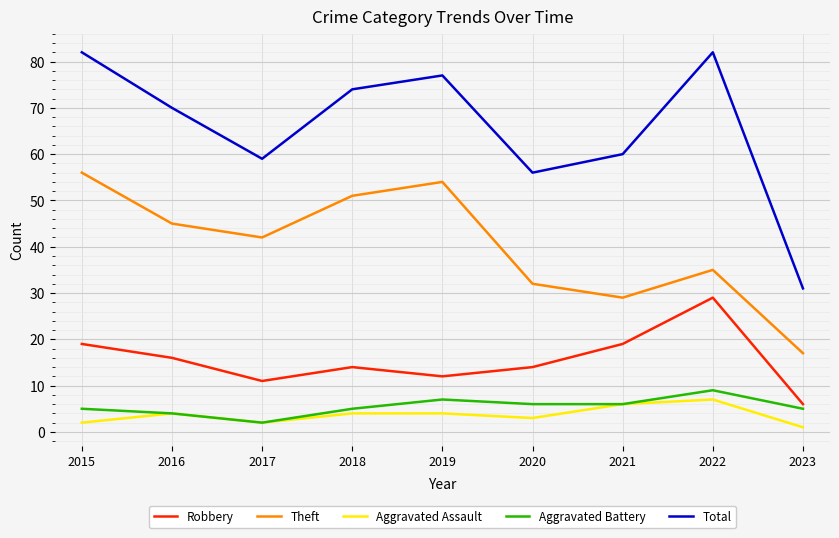

True or false: Total and Robbery intersect in this chart.

False